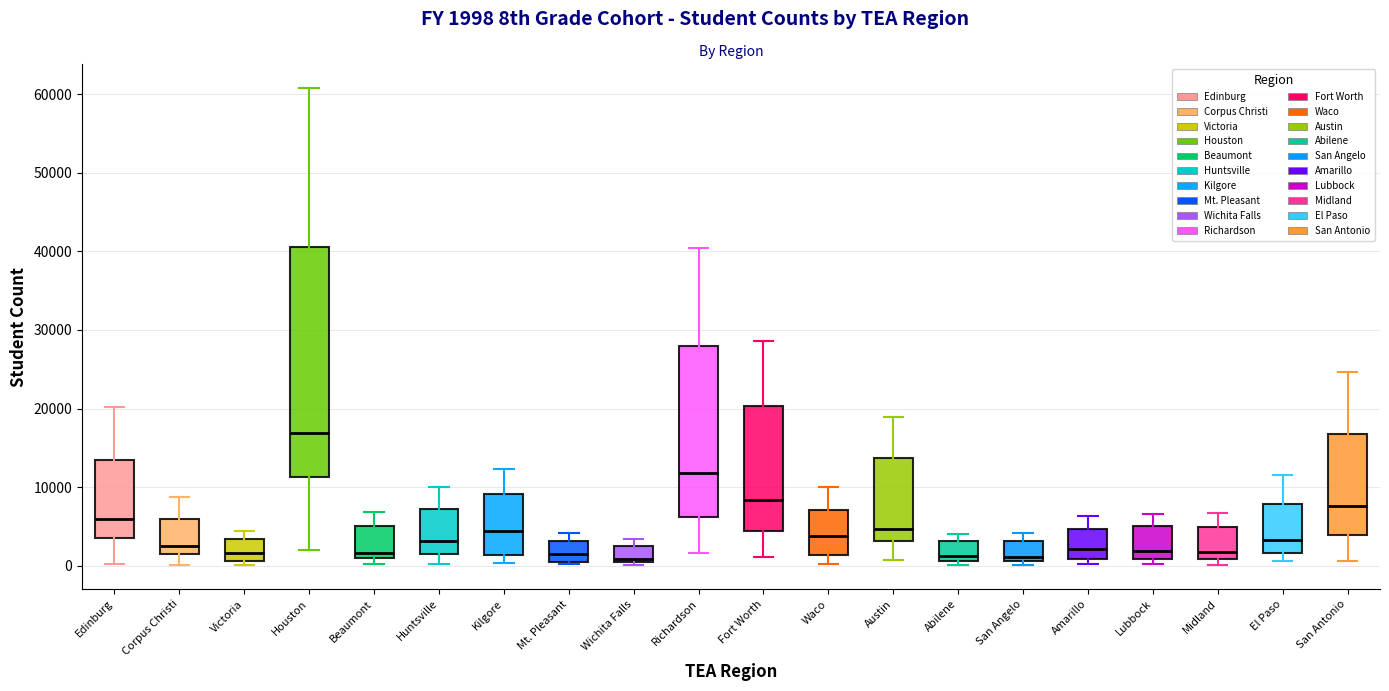

Reading left to right, transcribe this box plot: for each box, give where its median line is, the range the box spans, and where its two whiskers end, as read against the y-axis. The values are not printed on the chart, so give them approximately, as read against the axis.

Edinburg: median 6000, box 3000 to 13000, whiskers 0 to 20000
Corpus Christi: median 3000, box 1000 to 6000, whiskers 0 to 9000
Victoria: median 2000, box 1000 to 3000, whiskers 0 to 4000
Houston: median 17000, box 11000 to 40000, whiskers 2000 to 61000
Beaumont: median 2000, box 1000 to 5000, whiskers 0 to 7000
Huntsville: median 3000, box 2000 to 7000, whiskers 0 to 10000
Kilgore: median 4000, box 1000 to 9000, whiskers 0 to 12000
Mt. Pleasant: median 2000, box 0 to 3000, whiskers 0 to 4000
Wichita Falls: median 1000 (just above the box's lower edge), box 1000 to 3000, whiskers 0 to 3000 (just above the box's upper edge)
Richardson: median 12000, box 6000 to 28000, whiskers 2000 to 40000
Fort Worth: median 8000, box 4000 to 20000, whiskers 1000 to 29000
Waco: median 4000, box 1000 to 7000, whiskers 0 to 10000
Austin: median 5000, box 3000 to 14000, whiskers 1000 to 19000
Abilene: median 1000 (just above the box's lower edge), box 1000 to 3000, whiskers 0 to 4000
San Angelo: median 1000 (just above the box's lower edge), box 1000 to 3000, whiskers 0 to 4000
Amarillo: median 2000, box 1000 to 5000, whiskers 0 to 6000
Lubbock: median 2000, box 1000 to 5000, whiskers 0 to 7000
Midland: median 2000, box 1000 to 5000, whiskers 0 to 7000
El Paso: median 3000, box 2000 to 8000, whiskers 1000 to 12000
San Antonio: median 8000, box 4000 to 17000, whiskers 1000 to 25000